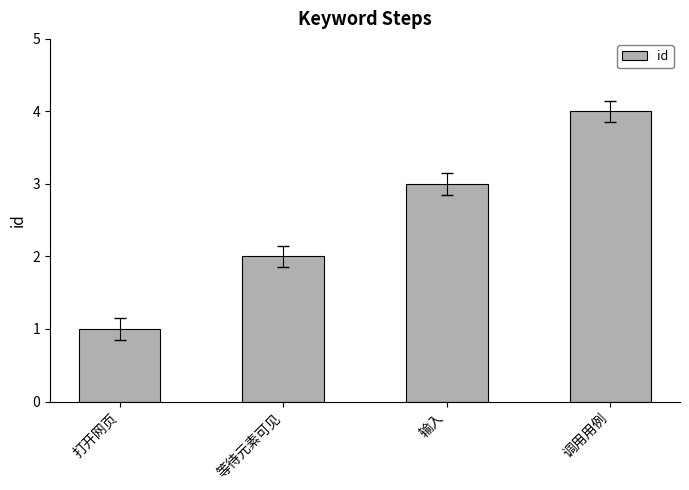

Are the bars horizontal?

No